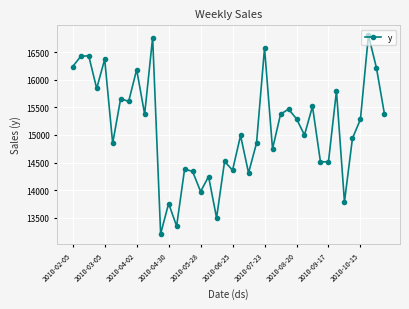

What is the minimum value shown in the chart?

13207.1